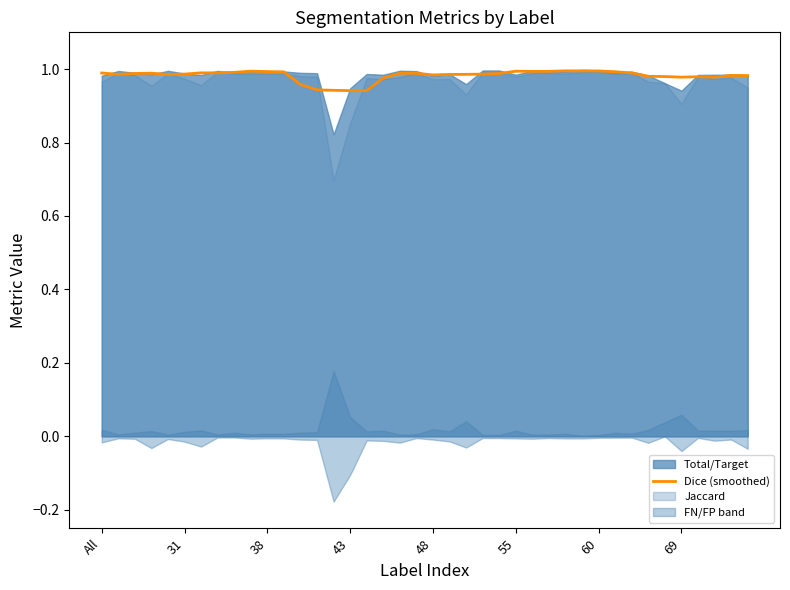

At which category does the chart reach its peak across all series?

28